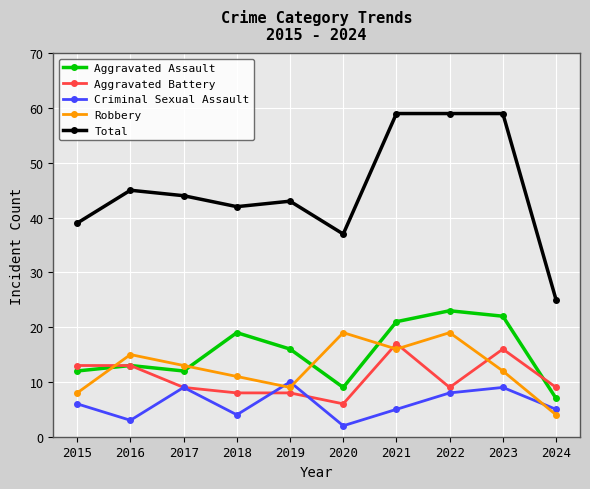

True or false: Criminal Sexual Assault and Aggravated Assault cross at least once.

False